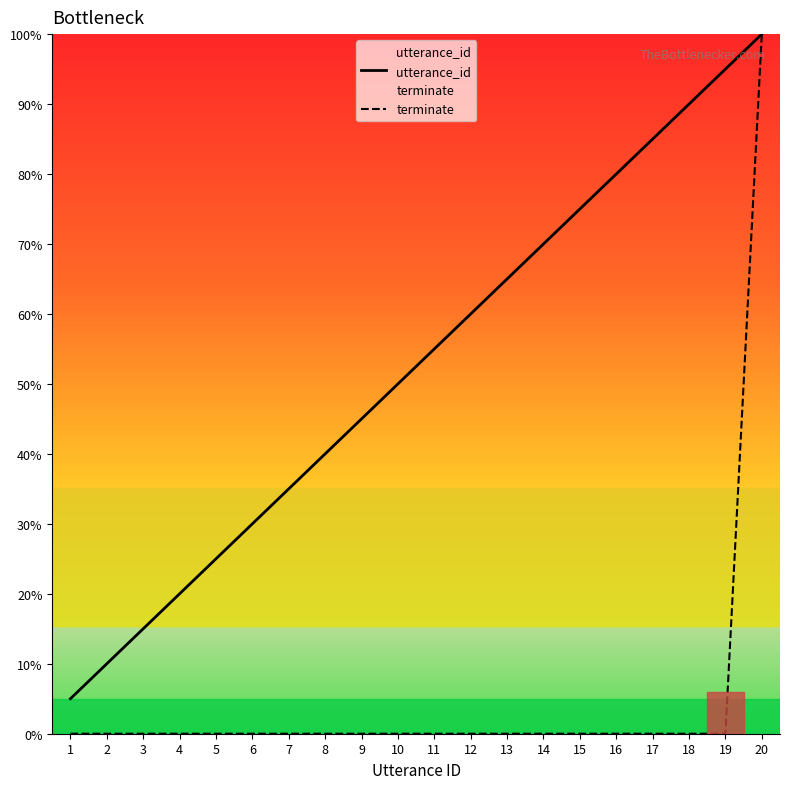

Which series has the largest range (max minus min)?

terminate